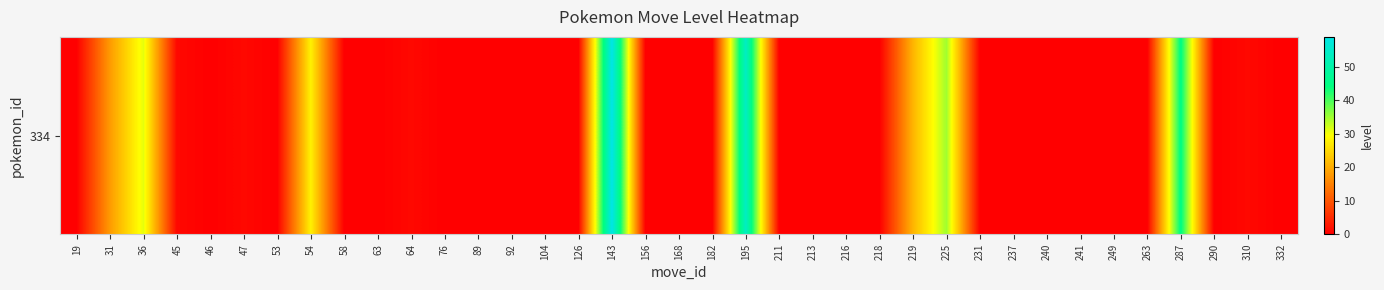

What is the difference between the values at 182 and 45?

1